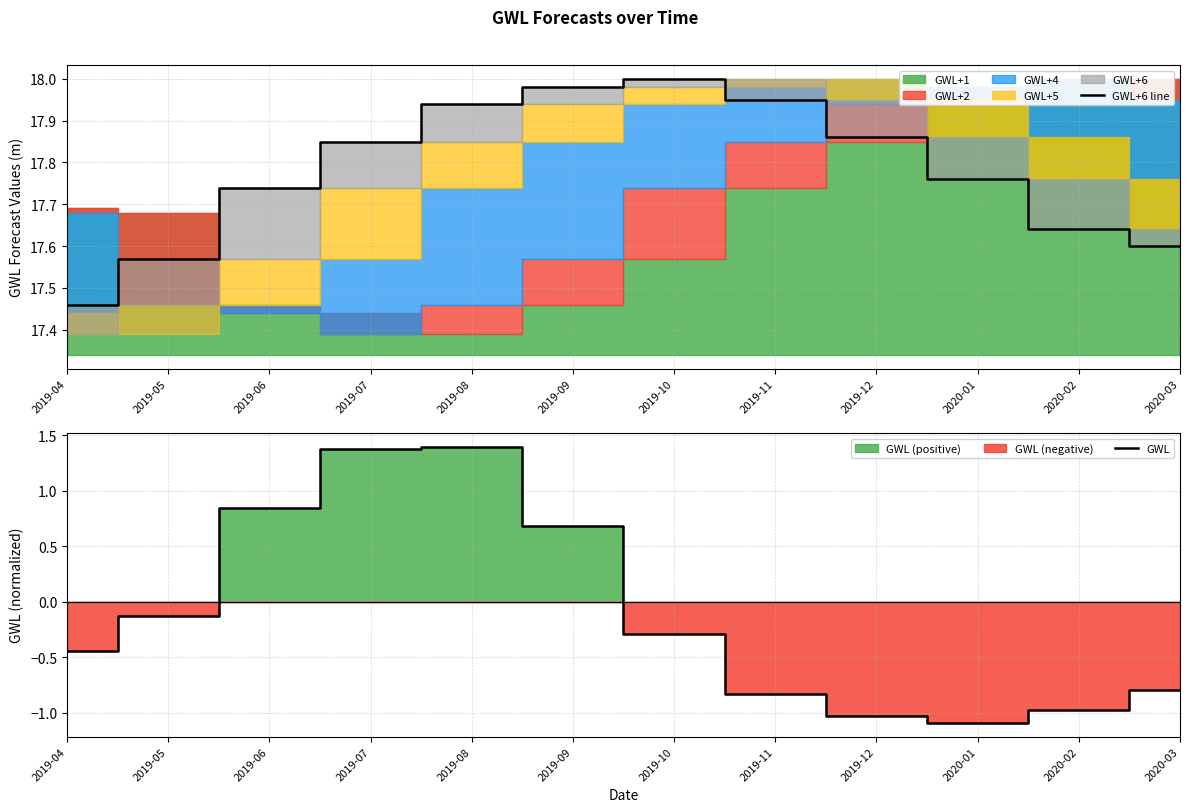

Rank the series at 2019-06 from lowest to highest value.

GWL, GWL+6 line